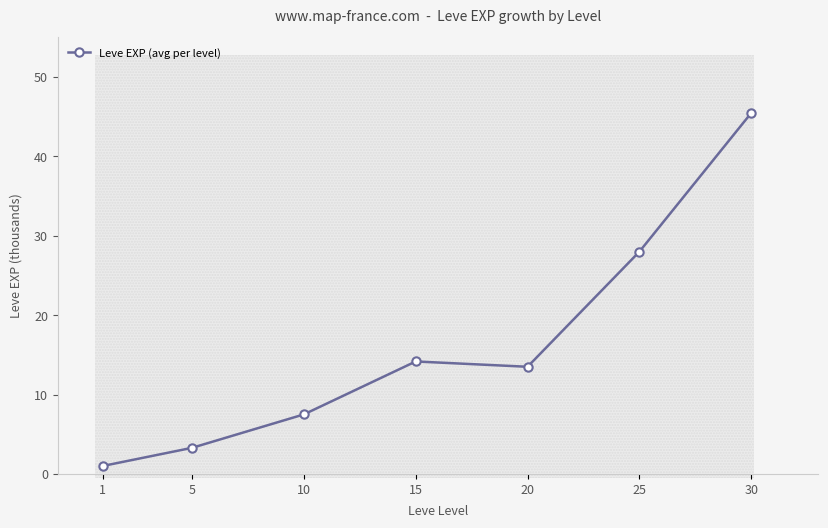

List the labels in order of value, largest first.

30, 25, 15, 20, 10, 5, 1